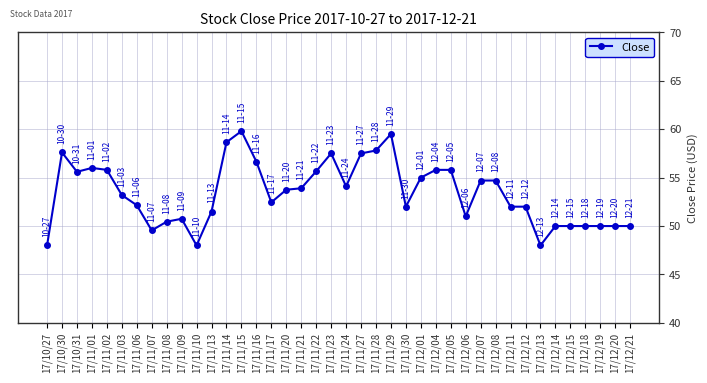

What is the label of the 24th point from the left?

17/11/29